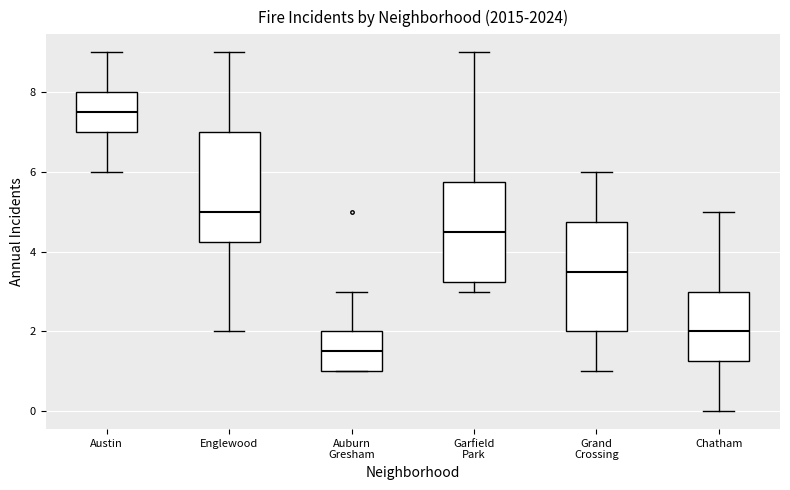

Reading left to right, read every box against the y-axis: the position of its median line, the range the box covers, and the ends of its whiskers. The values are not printed on the chart, so give them approximately, as read against the axis.

Austin: median 7.6, box 7.0 to 8.0, whiskers 6.0 to 9.0
Englewood: median 5.0, box 4.2 to 7.0, whiskers 2.0 to 9.0
Auburn Gresham: median 1.6, box 1.0 to 2.0, whiskers 1.0 to 3.0
Garfield Park: median 4.6, box 3.2 to 5.8, whiskers 3.0 to 9.0
Grand Crossing: median 3.6, box 2.0 to 4.8, whiskers 1.0 to 6.0
Chatham: median 2.0, box 1.2 to 3.0, whiskers 0.0 to 5.0